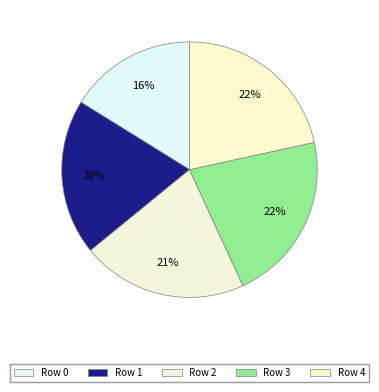

Does any single category account for the majority?

No